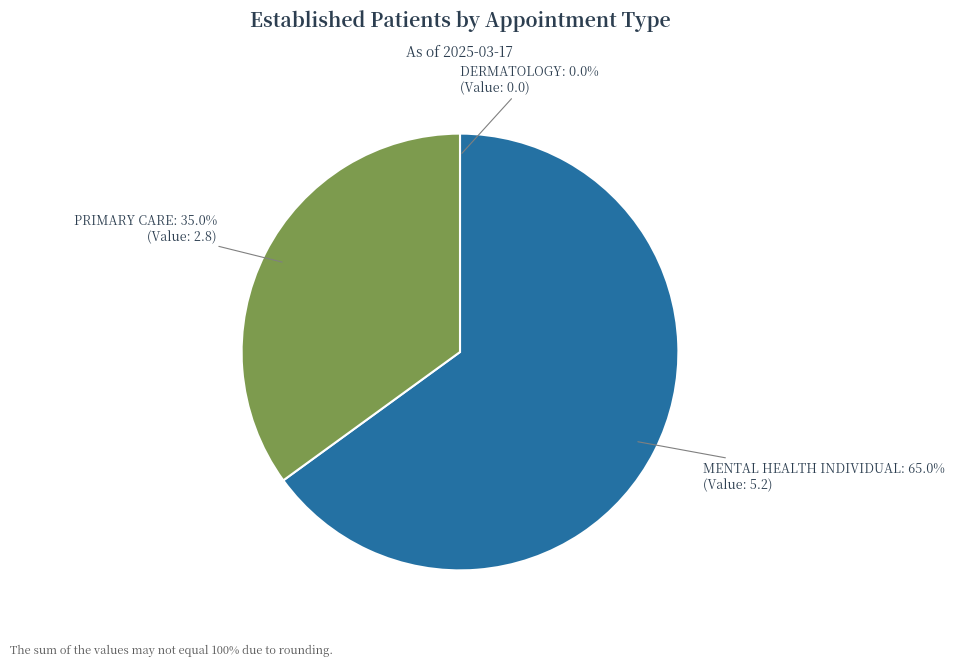

What is the largest slice in the pie chart?

MENTAL HEALTH INDIVIDUAL